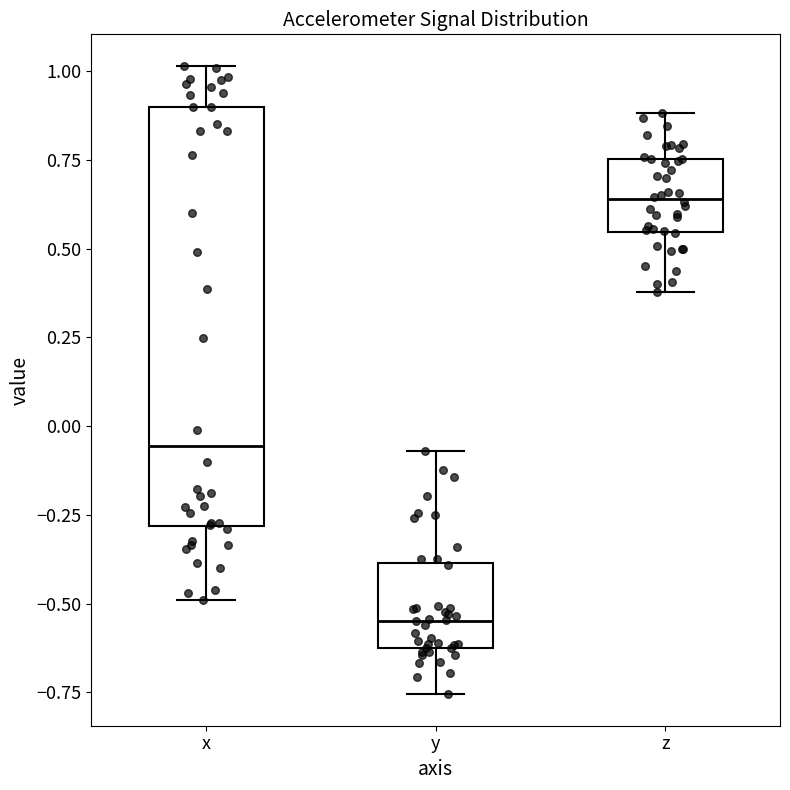

Where does the lower whisker of the box for x end on the y-axis? The values are not printed on the chart, so give them approximately, as read against the axis.

-0.50